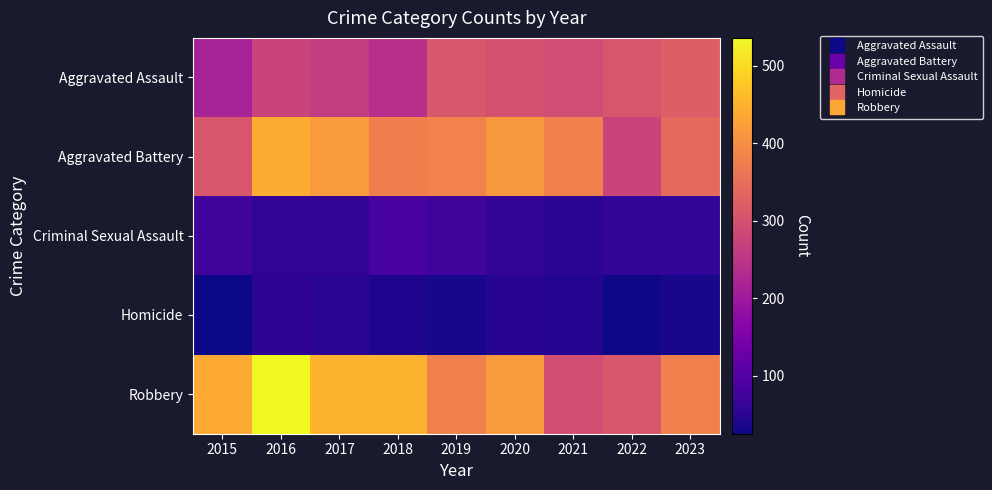

Reading right to left, list all the values displayed in this chart.

Aggravated Assault: 2023=322	2022=307	2021=291	2020=300	2019=309	2018=239	2017=261	2016=275	2015=214
Aggravated Battery: 2023=342	2022=277	2021=380	2020=413	2019=381	2018=376	2017=417	2016=441	2015=307
Criminal Sexual Assault: 2023=60	2022=59	2021=51	2020=59	2019=76	2018=84	2017=57	2016=57	2015=76
Homicide: 2023=34	2022=27	2021=44	2020=47	2019=34	2018=40	2017=52	2016=56	2015=25
Robbery: 2023=379	2022=309	2021=293	2020=418	2019=380	2018=451	2017=451	2016=536	2015=439